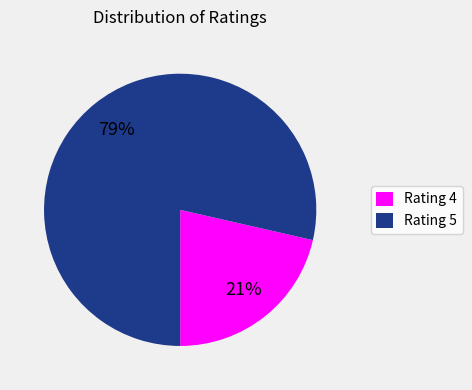

To the nearest percent, what is the combined percentage of Rating 4 and Rating 5?

100%